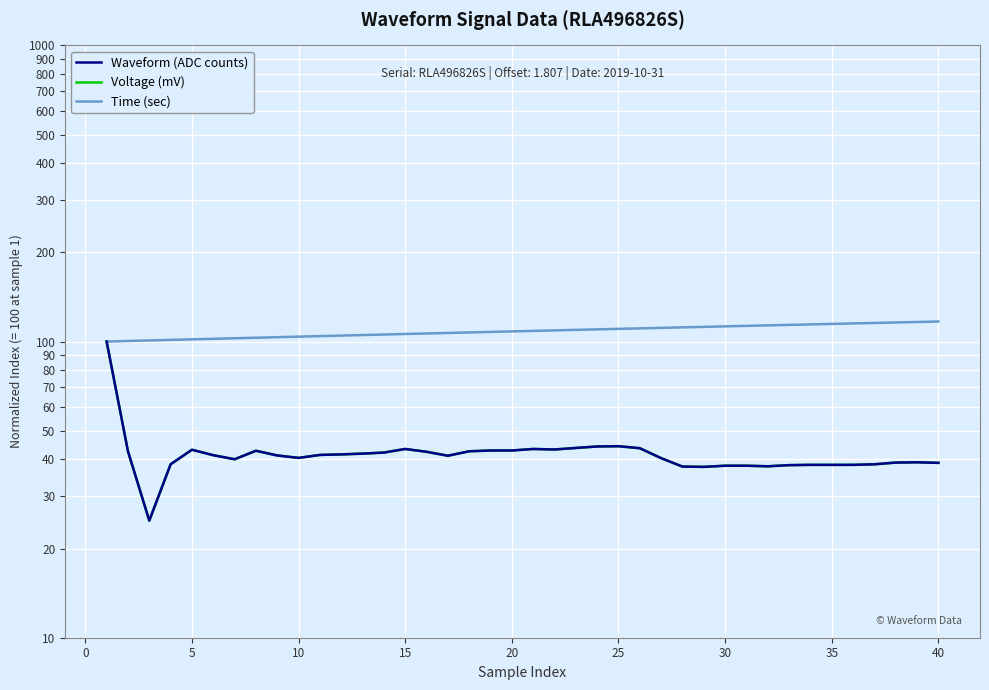

How many values in the Time (sec) series are below 108?

19